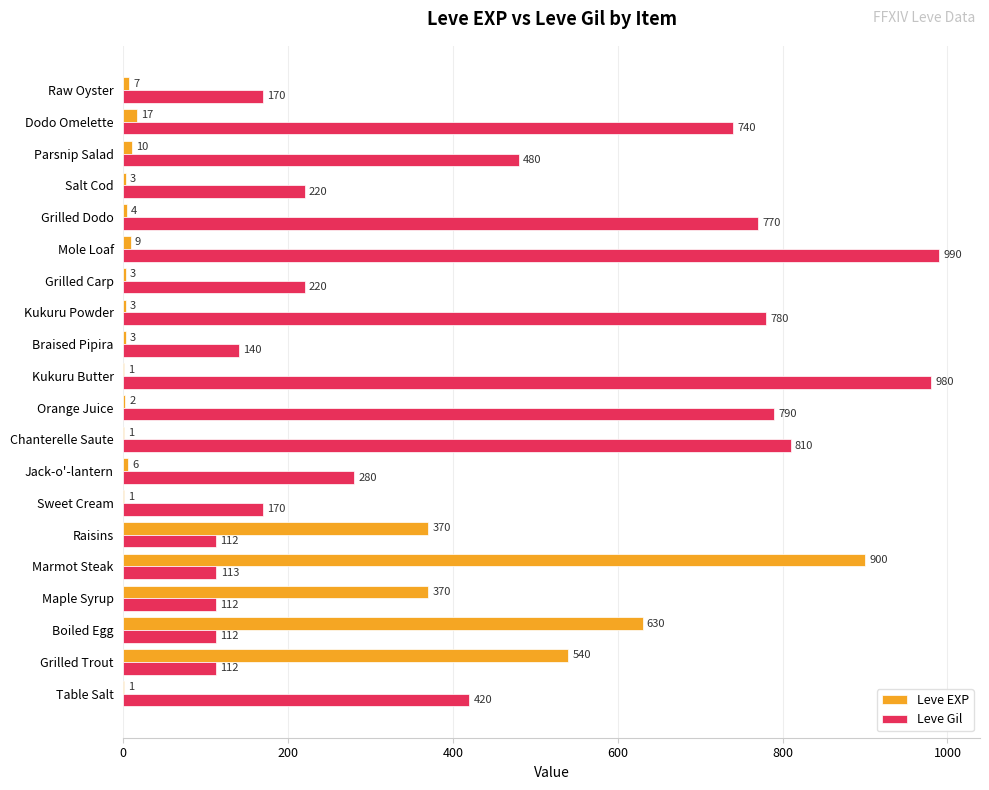

At which category is the sum across all series the highest?

Marmot Steak